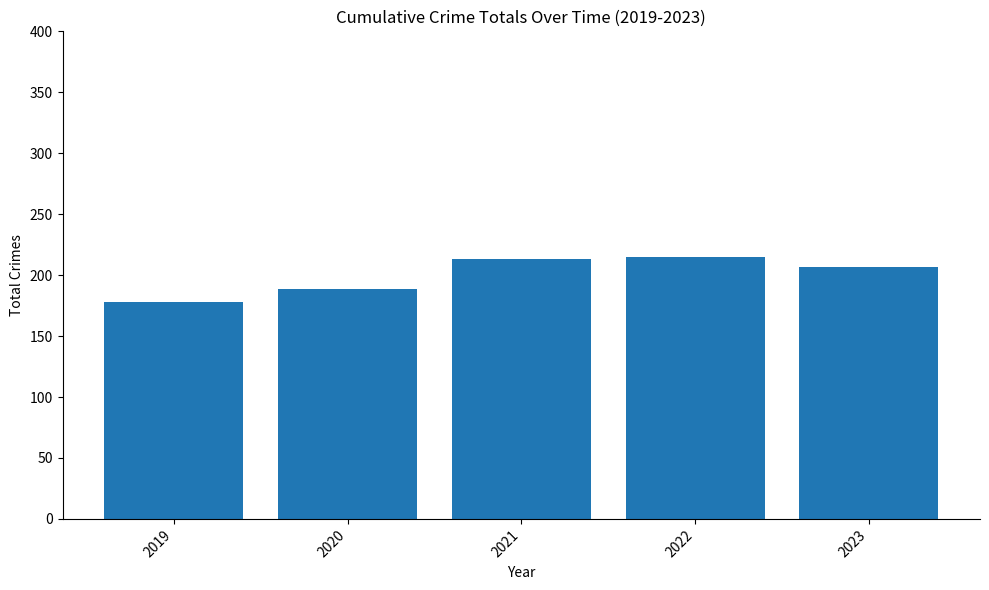

The value at 2023 is 207. True or false?

True